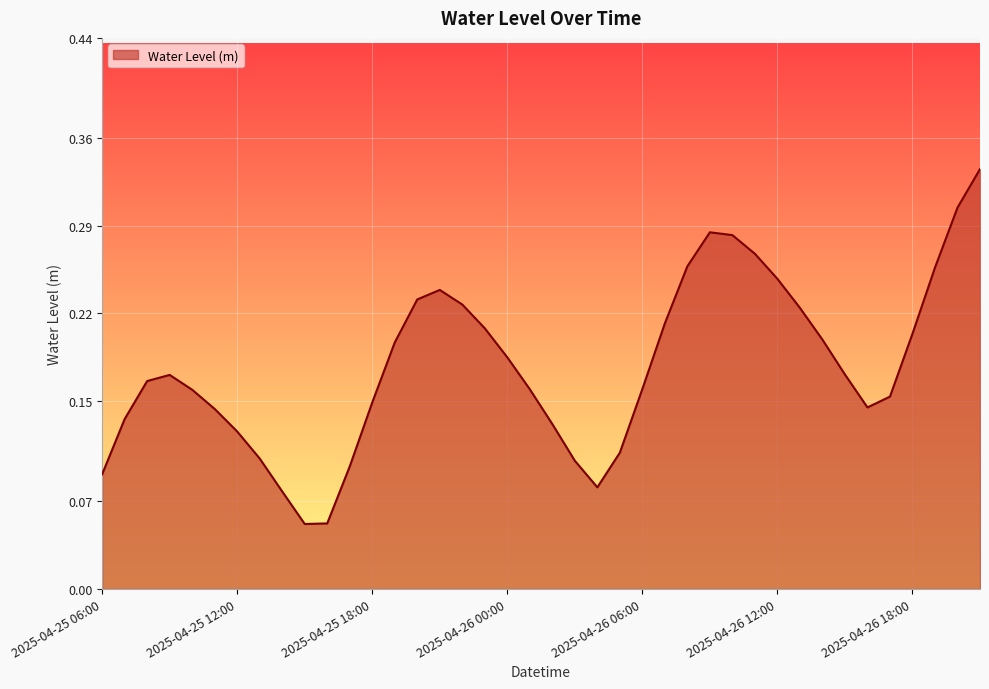

How many lines are shown in the chart?

1